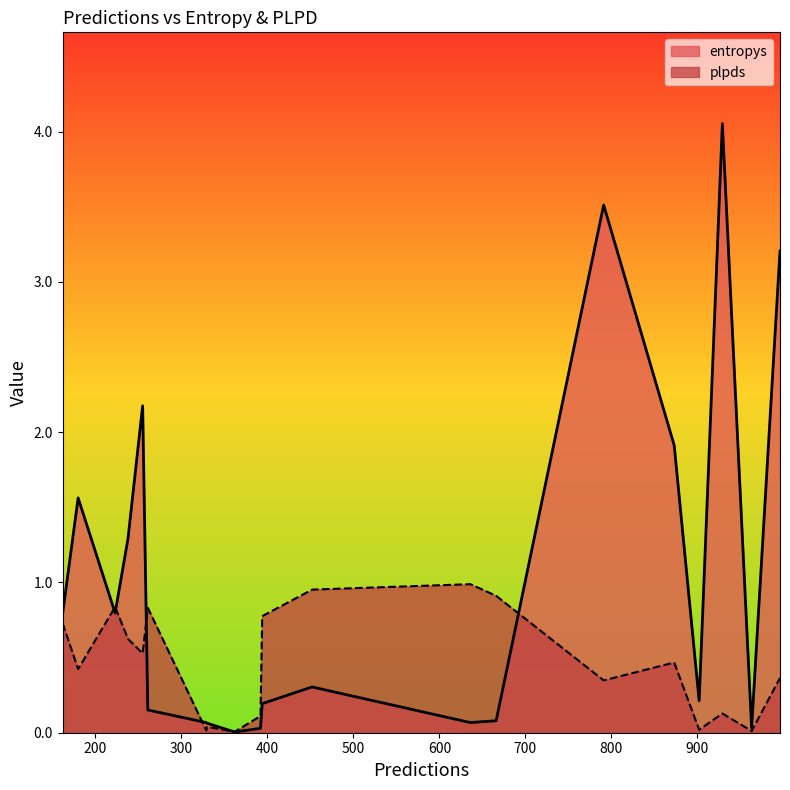

List the series in order of their peak value, highest first.

entropys, plpds